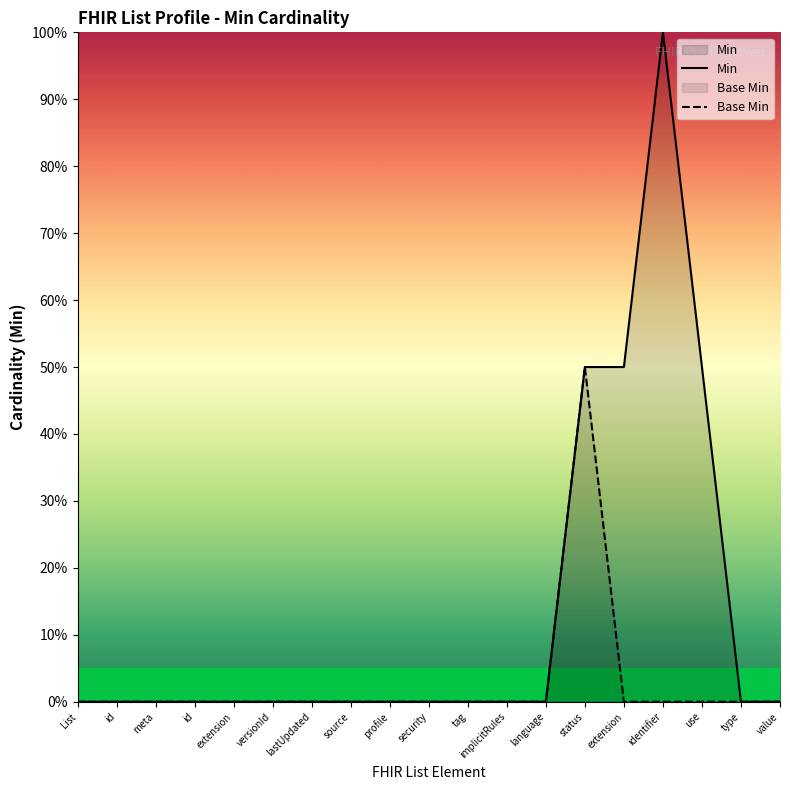

What is the difference between the maximum and minimum values in the Base Min series?

0.5